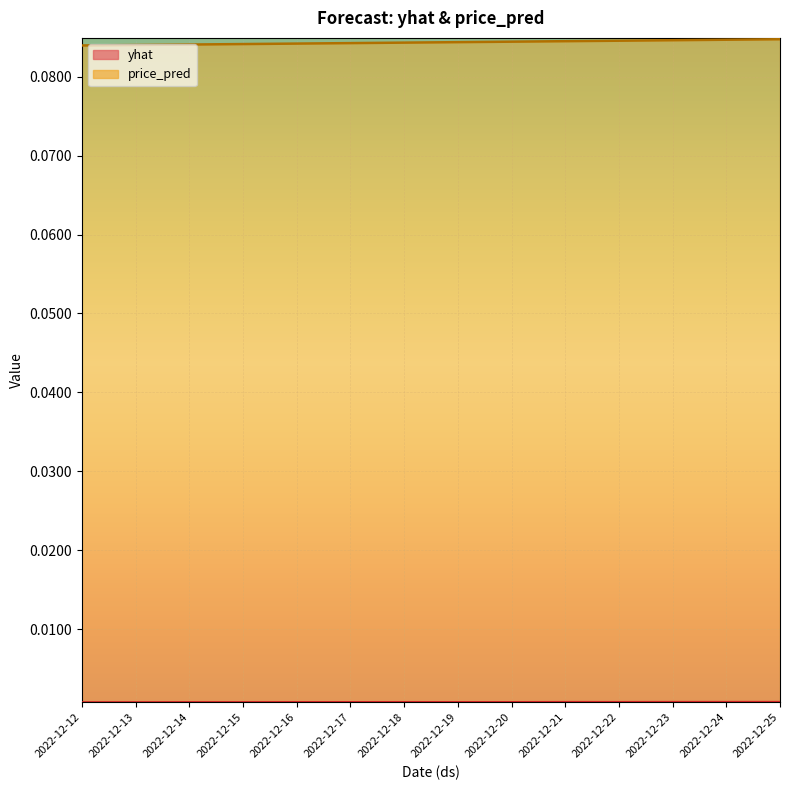

What are all the series names shown in the legend?

yhat, price_pred